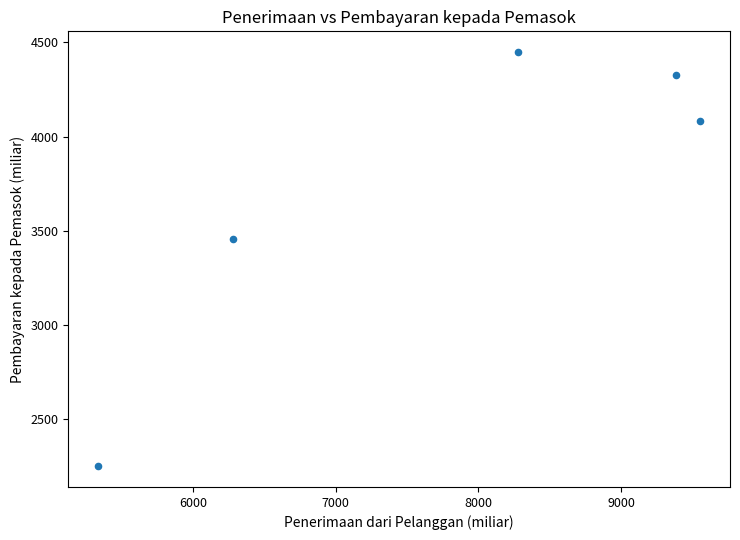

What Y value in the scatter plot is closest to 3349?

3458.7